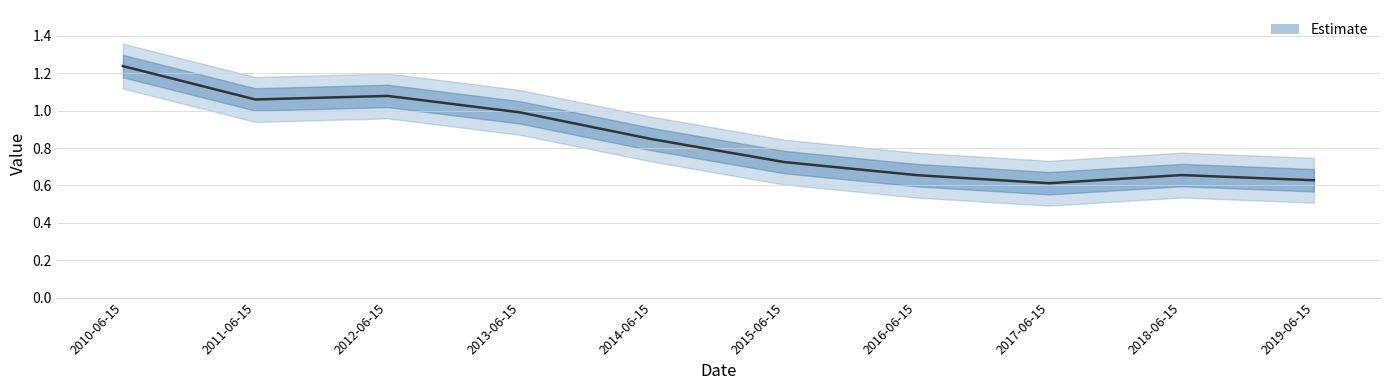

What value does the data have at 2014-06-15?

0.8